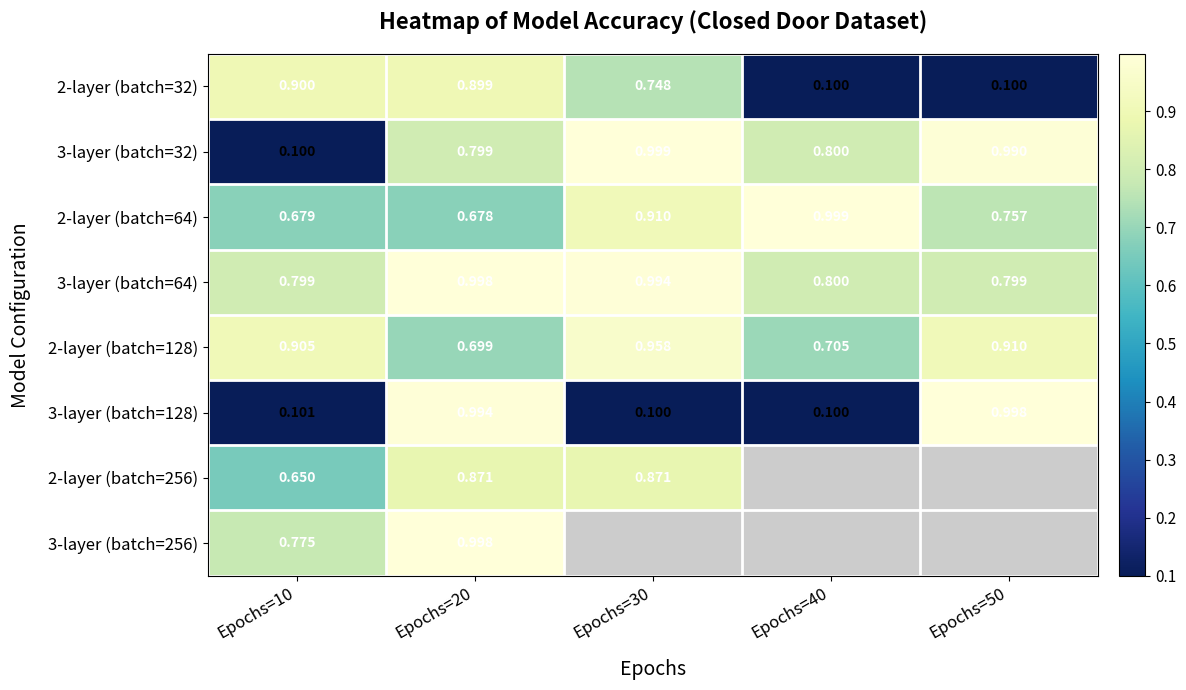

At how many categories does at least one series exceed 0?

5